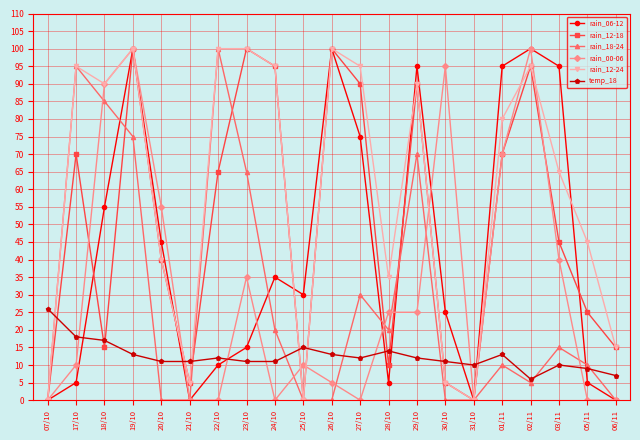

True or false: rain_18-24 has a value of -33 at 31/10.

False